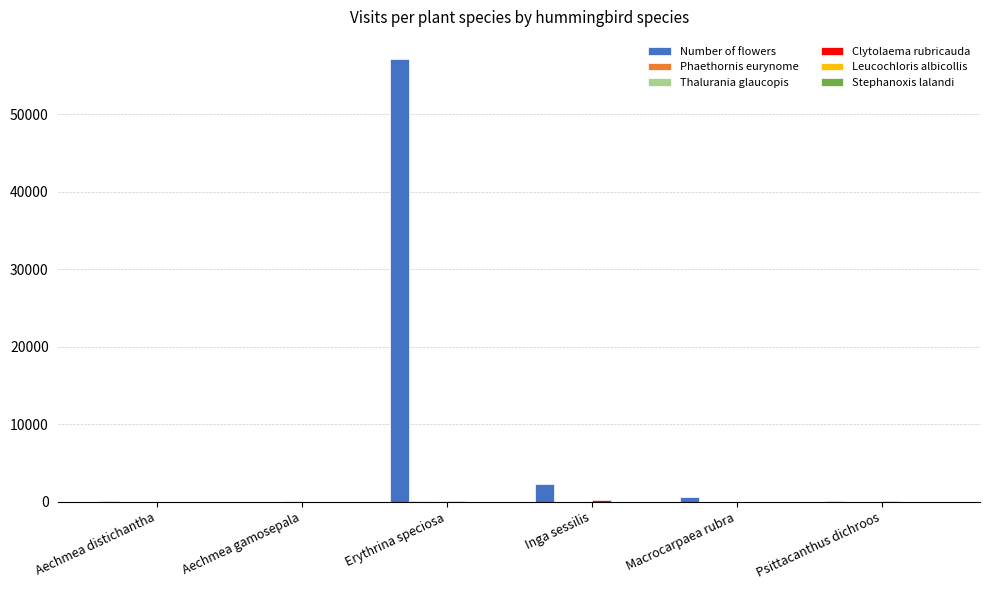

What is the greatest value displayed?

57102